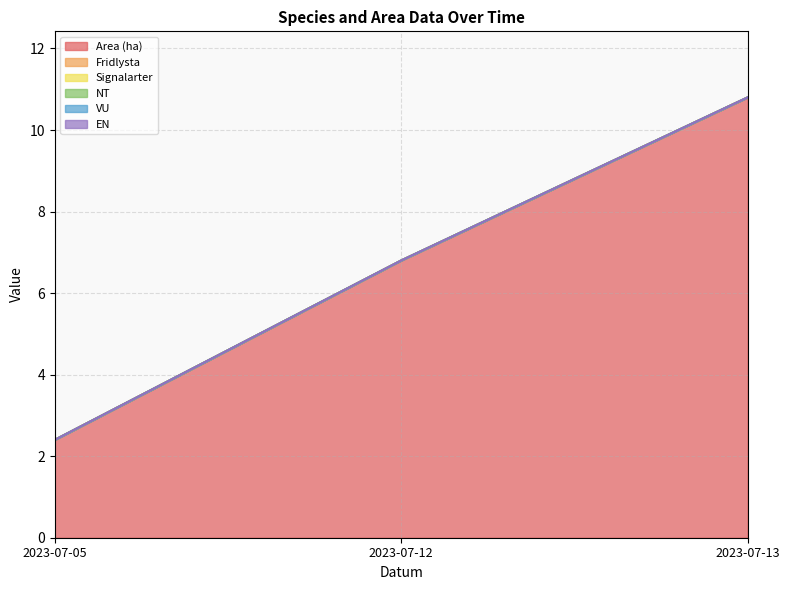

True or false: NT has a value of 0.0 at 2023-07-12.

True